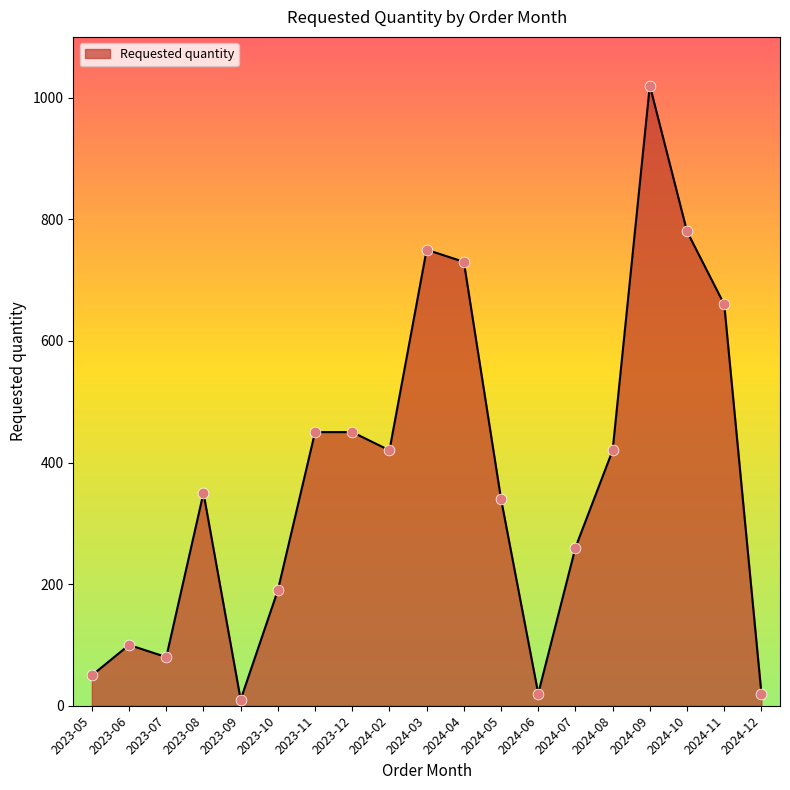

What is the change in value from 2023-11 to 2024-06?

-430